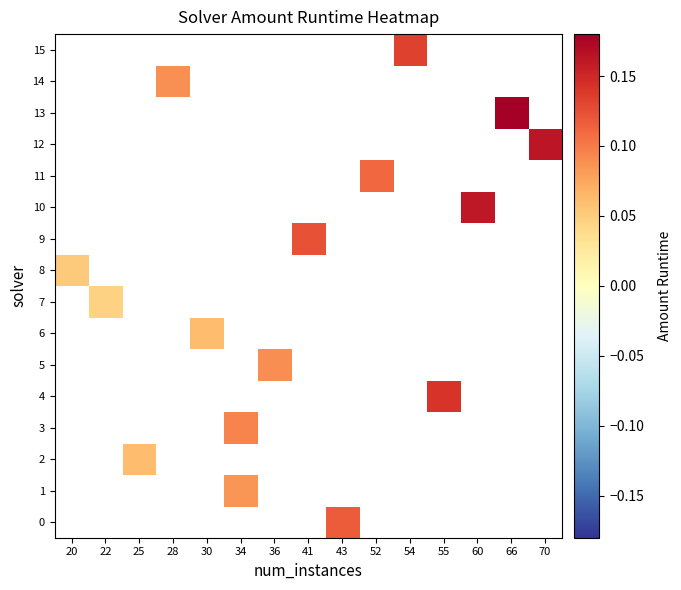

How many categories are shown in the chart?

15